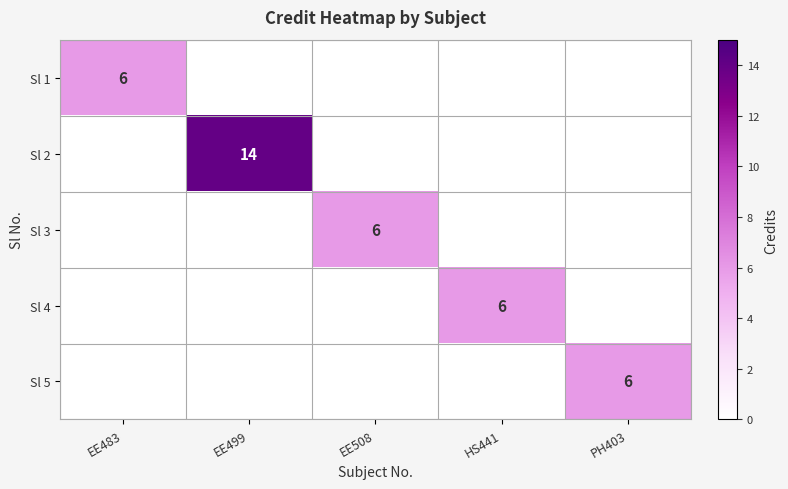

True or false: Sl 5 has a value of 6 at PH403.

True